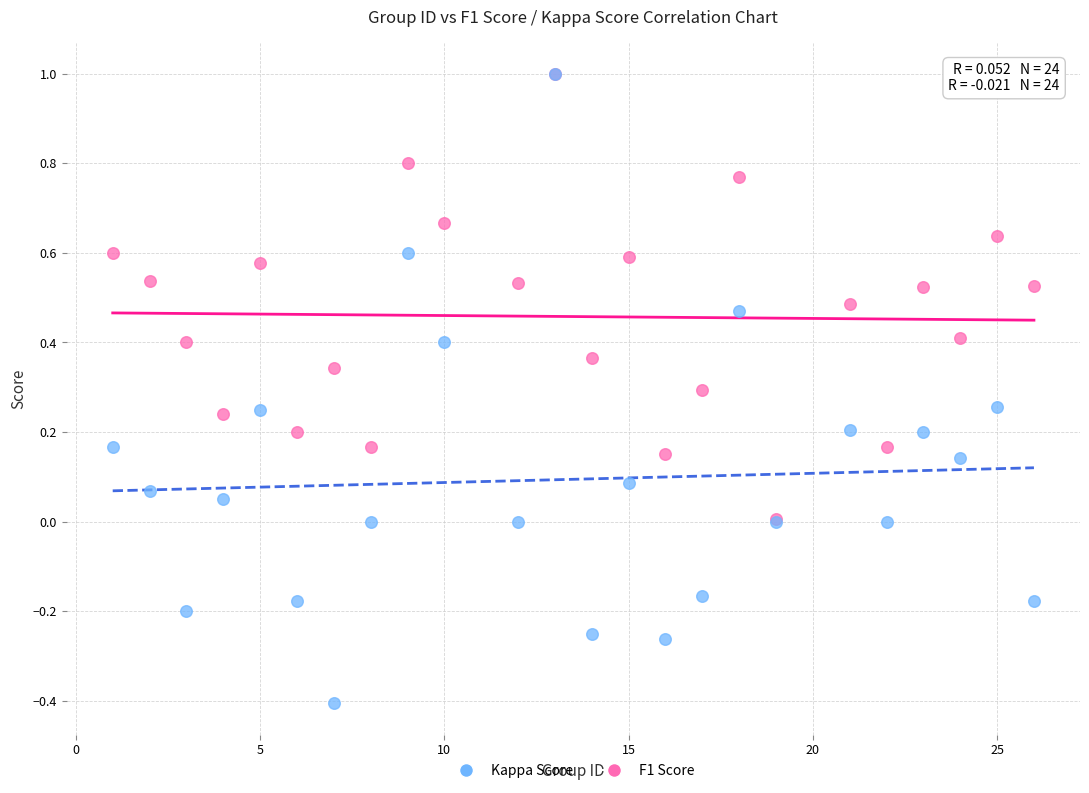

What are all the series names shown in the legend?

Kappa Score, F1 Score